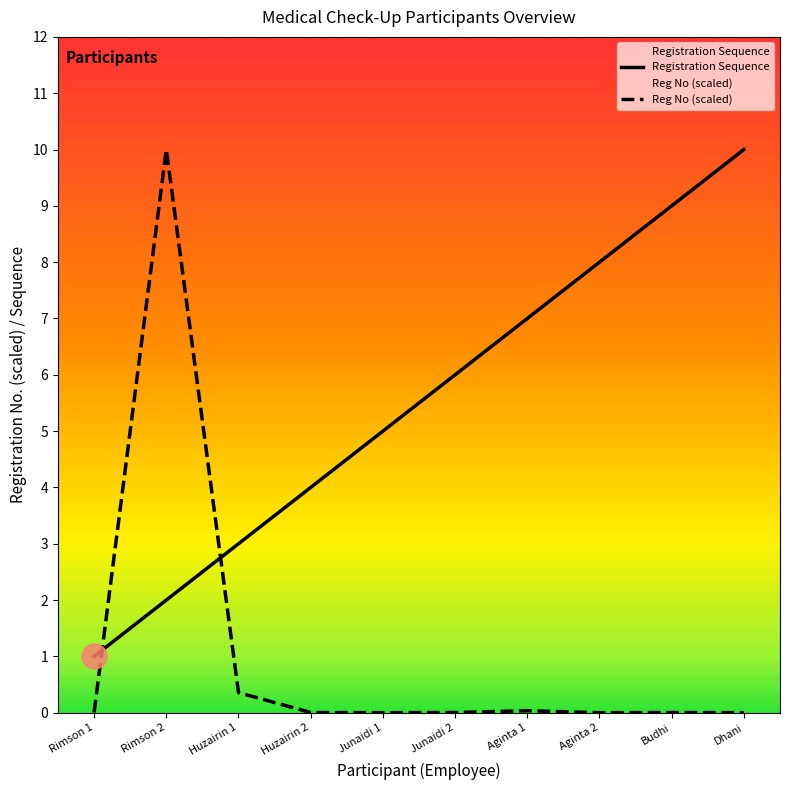

What is the sum of the values at Huzairin 2 and Aginta 1?

11